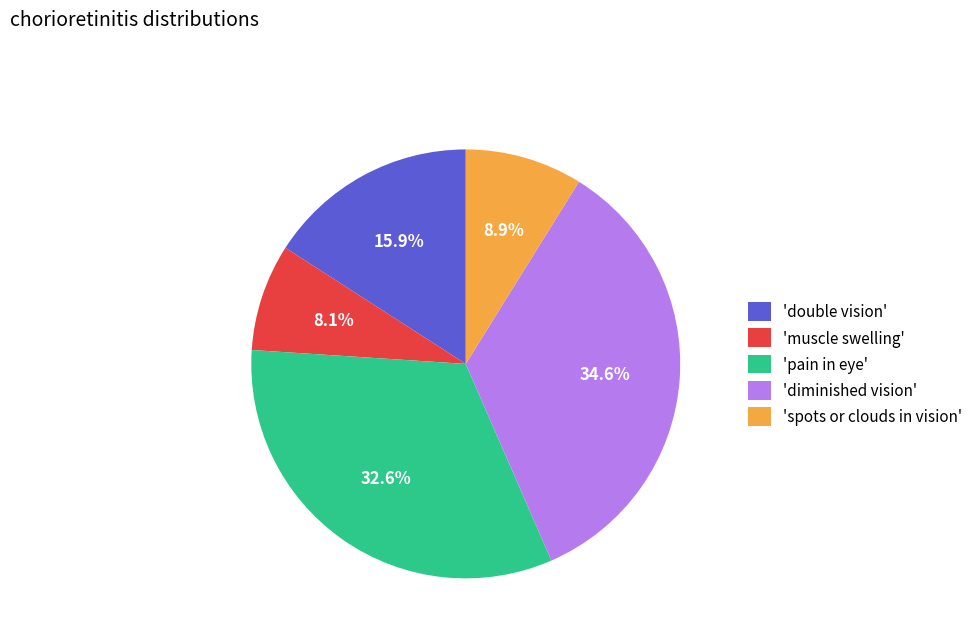

What percentage is NOT represented by 'muscle swelling'?

91.9%